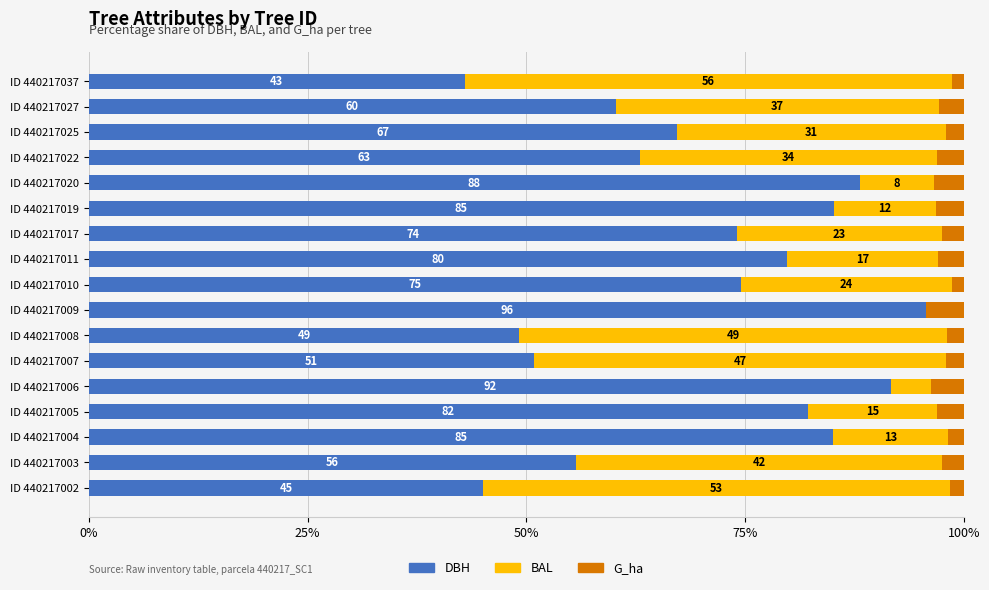

How many data points does each series have?

17